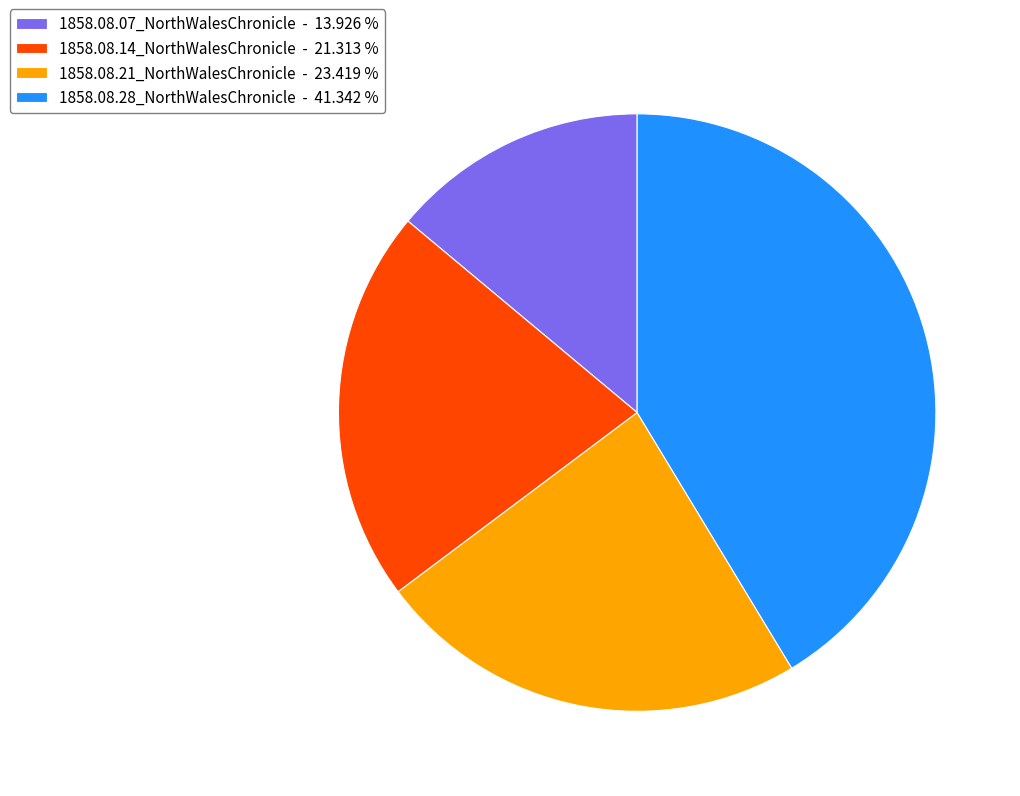

Between 1858.08.28_NorthWalesChronicle - 41.342 % and 1858.08.07_NorthWalesChronicle - 13.926 %, which is larger?

1858.08.28_NorthWalesChronicle - 41.342 %